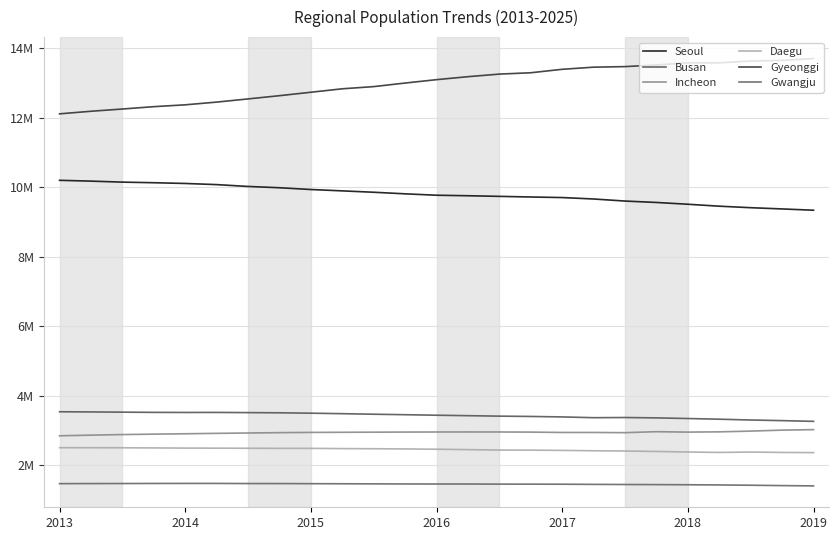

What is the maximum value shown in the chart?

13699647